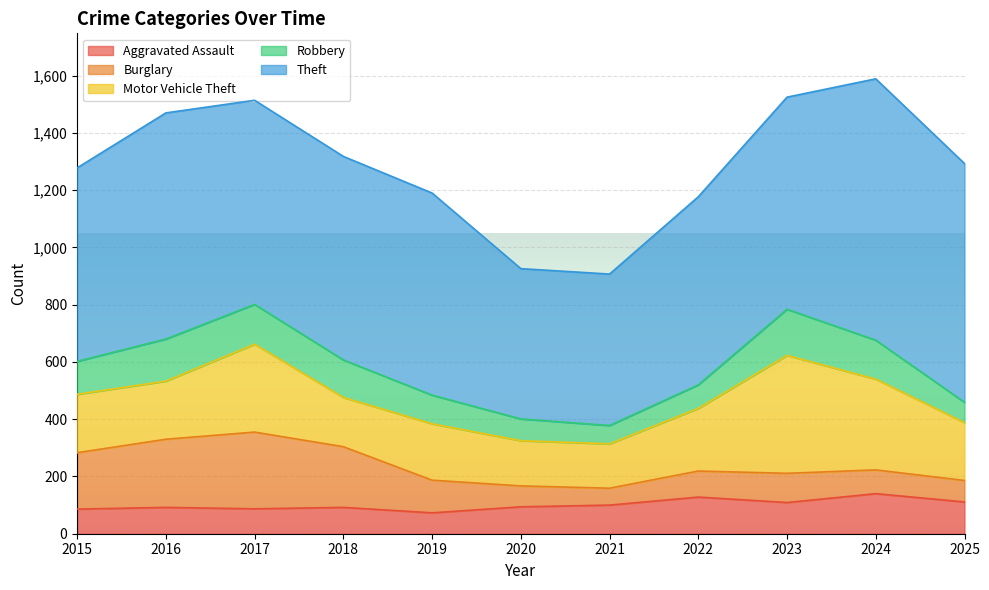

What is the difference between the highest and lowest values at 2023?

639